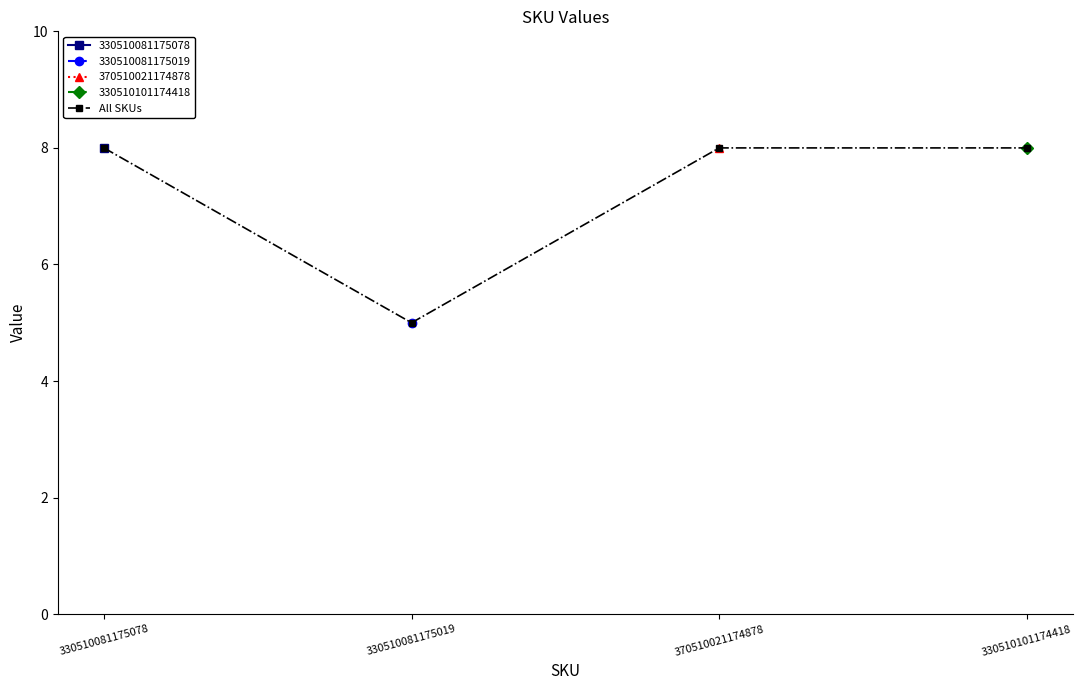

Reading left to right, extract all data points from this chart.

330510081175078=8	330510081175019=5	370510021174878=8	330510101174418=8